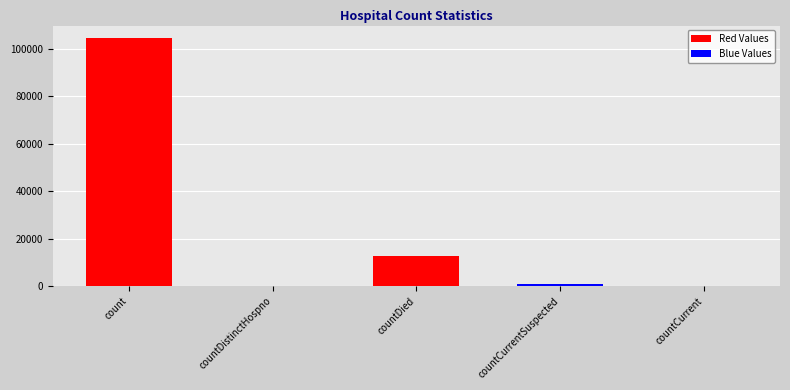

How many data points does each series have?

5